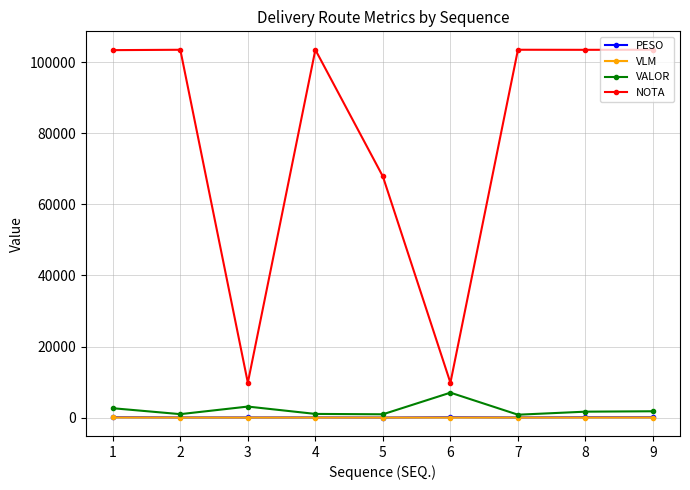

What is the minimum value shown in the chart?

2.0